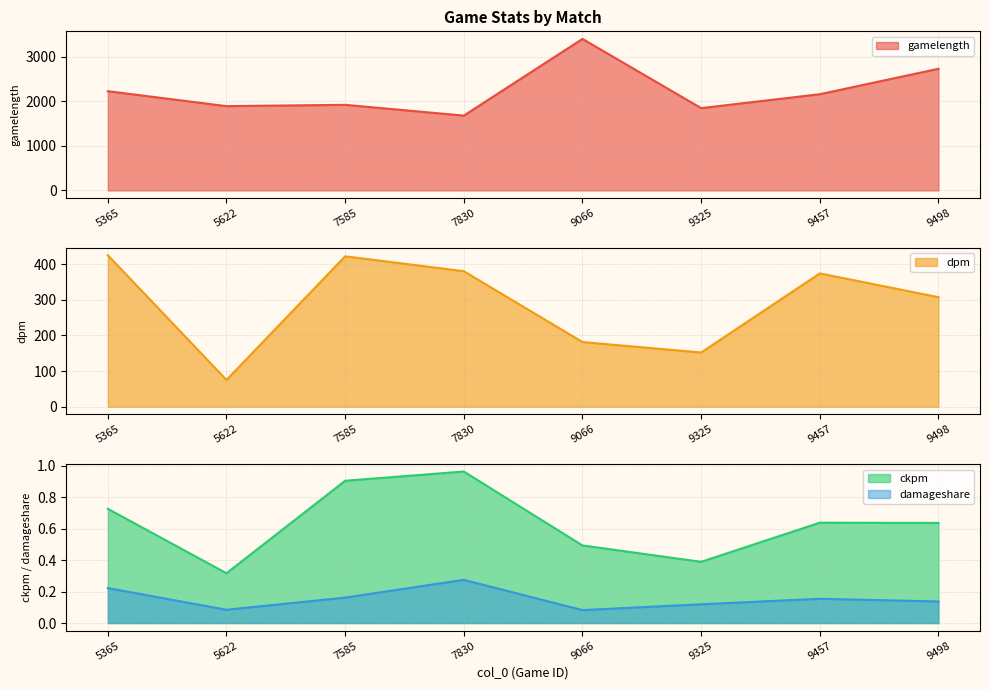

What is the maximum value for ckpm?

1.0